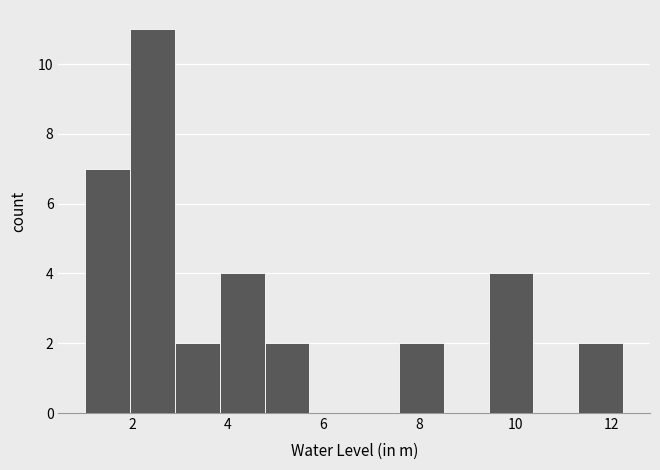

Reading left to right, list every bar in this chart as the range it spans on the x-axis followed by its height. Neither the bar edges nor the heights are printed on the chart, so give them approximately, as read against the axes.

1.0 to 2.0: 7
2.0 to 3.0: 11
3.0 to 3.8: 2
3.8 to 4.8: 4
4.8 to 5.8: 2
5.8 to 6.6: 0
6.6 to 7.6: 0
7.6 to 8.6: 2
8.6 to 9.4: 0
9.4 to 10.4: 4
10.4 to 11.4: 0
11.4 to 12.2: 2